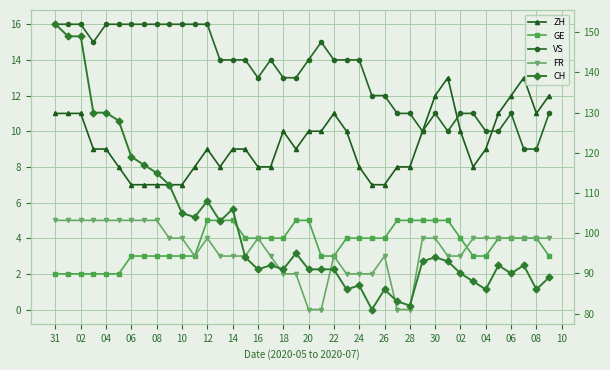

True or false: VS has more than 2 points higher than both neighbors.

True